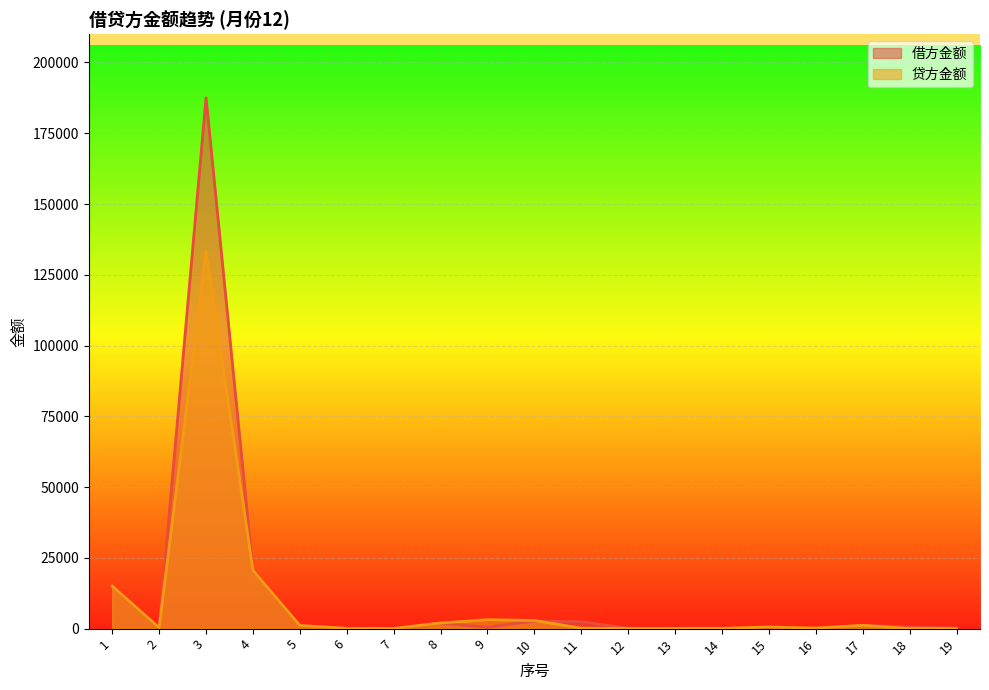

Where is 贷方金额 nearest to the value 66646?

4